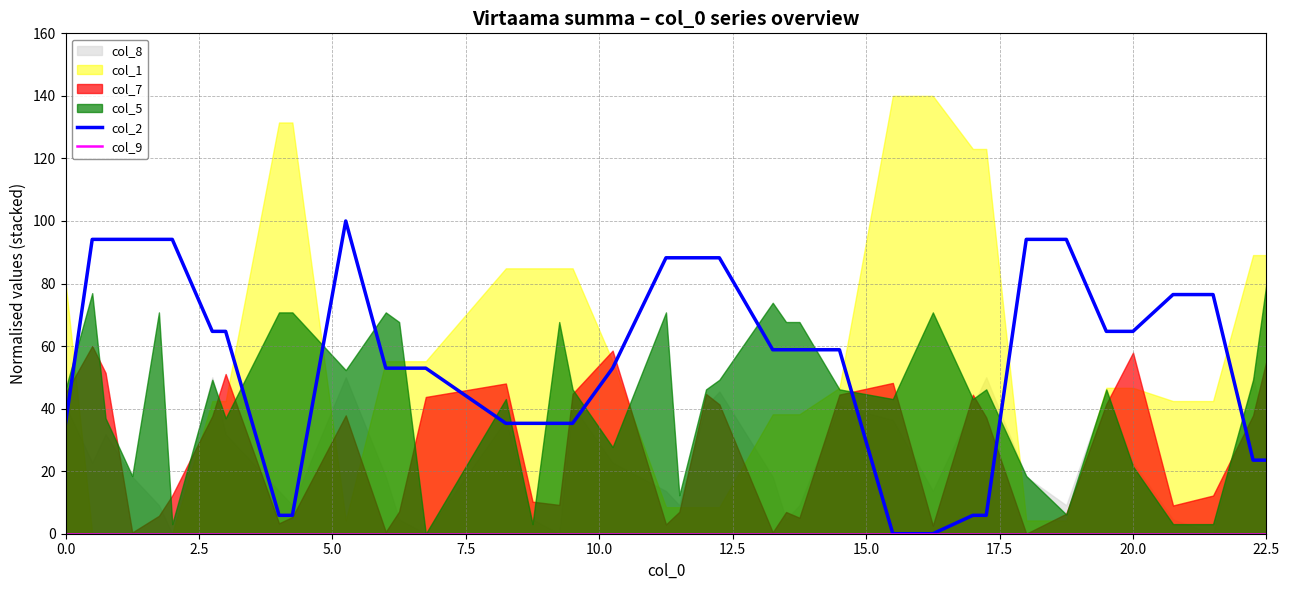

The col_2 series shows 105.1 at 20.0. True or false?

False